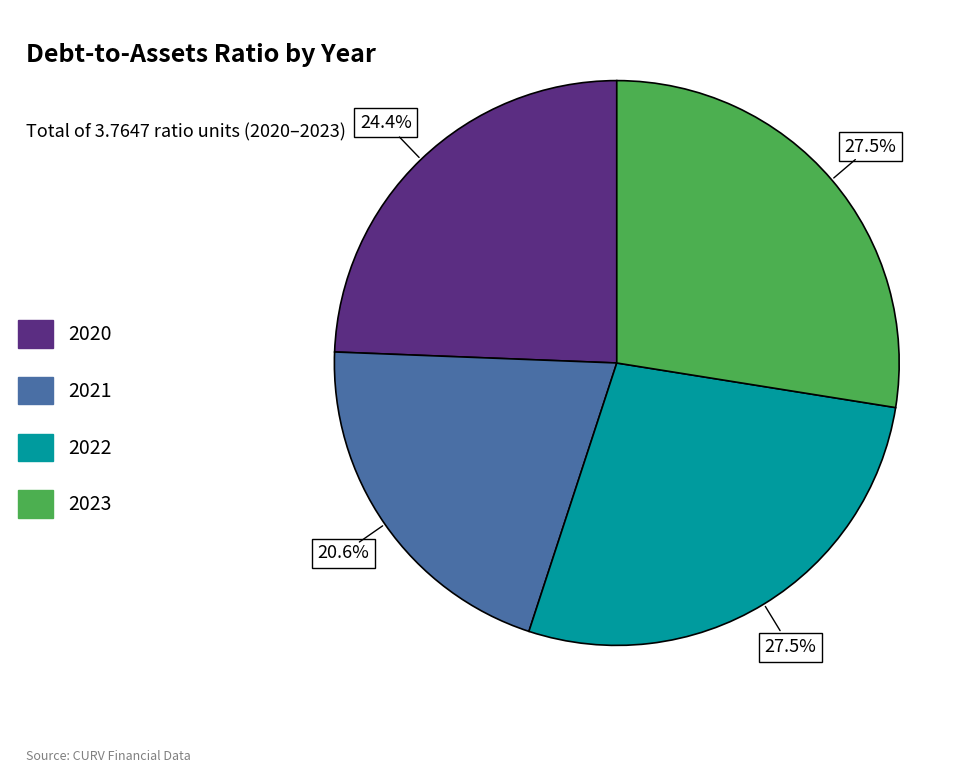

Which category has the smallest portion of the pie?

2021